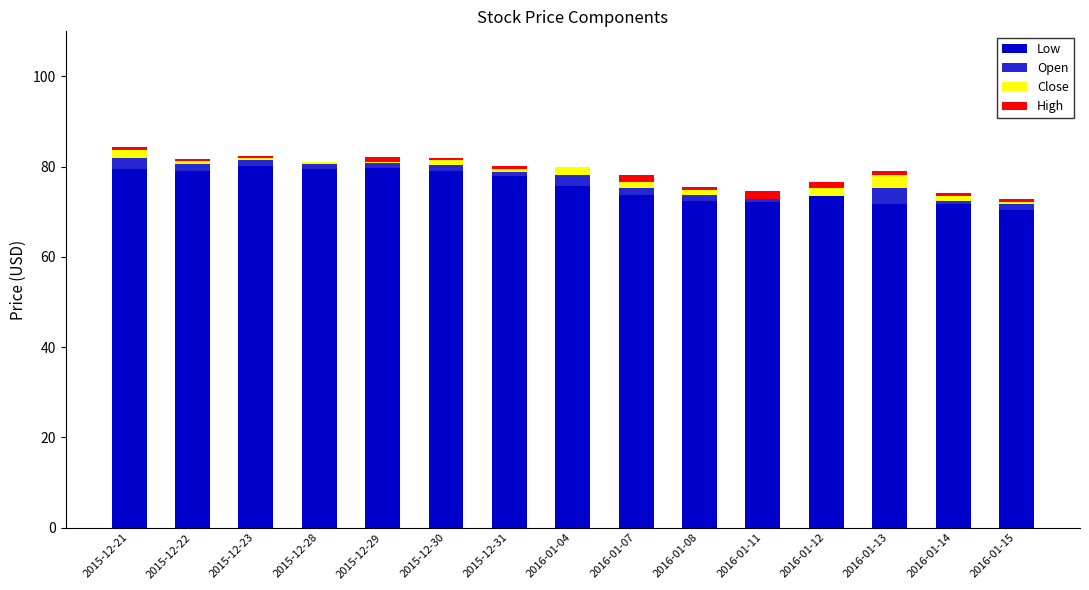

Does the chart contain stacked bars?

Yes